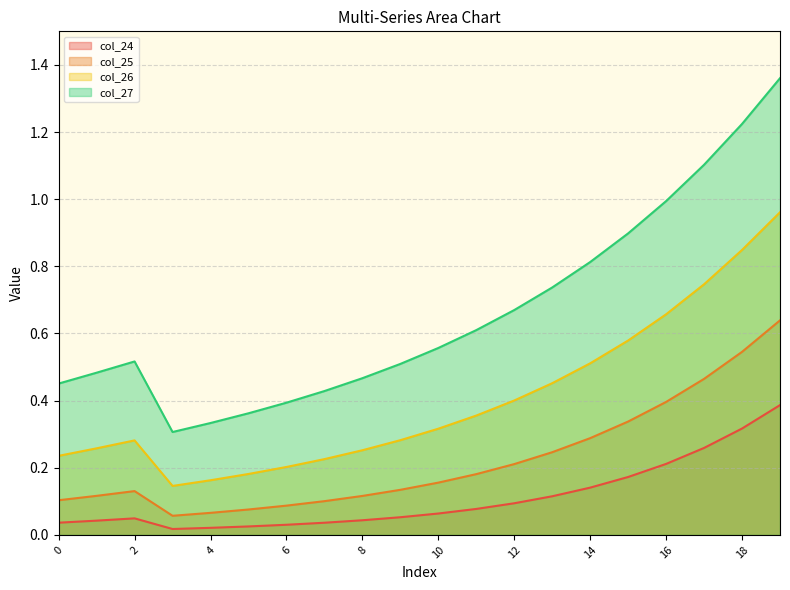

At which category does col_26 reach its first local peak?

2